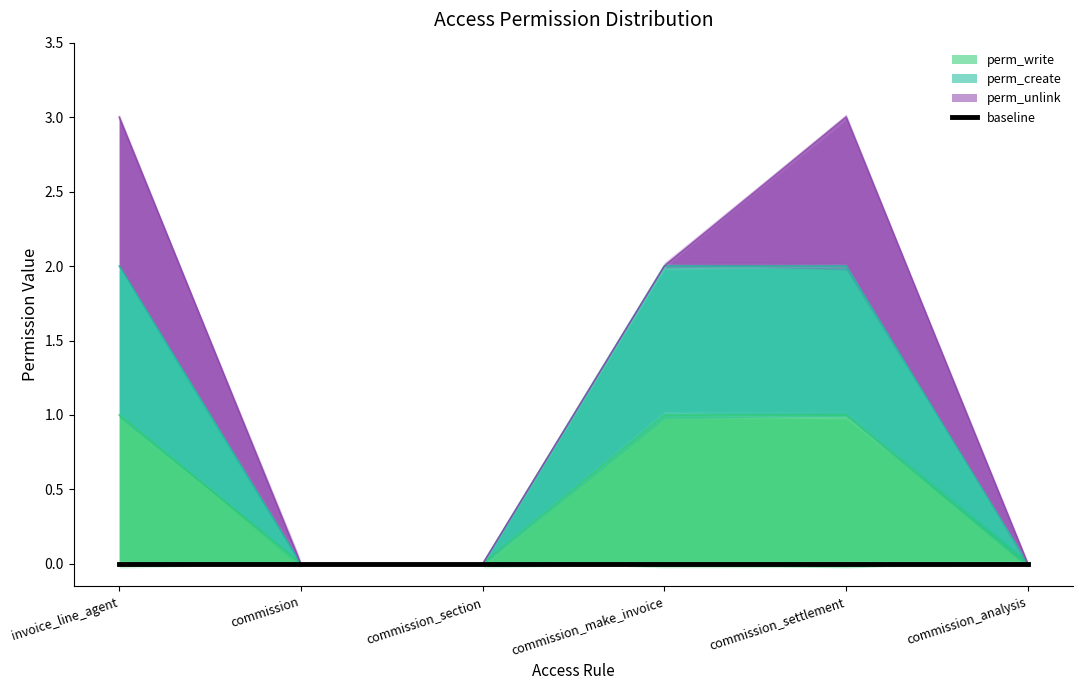

What is the total value across all series at invoice_line_agent?

3